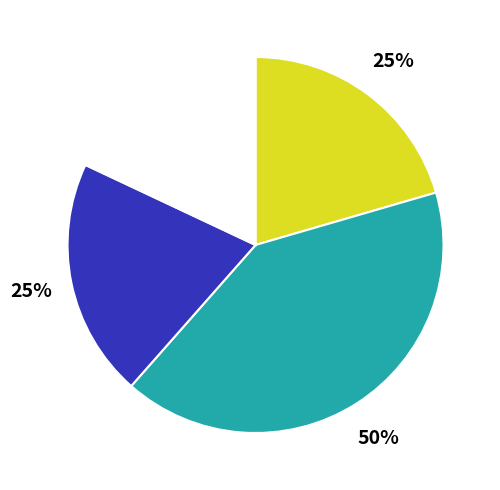

Is it true that ZH is 18% of the pie?

False